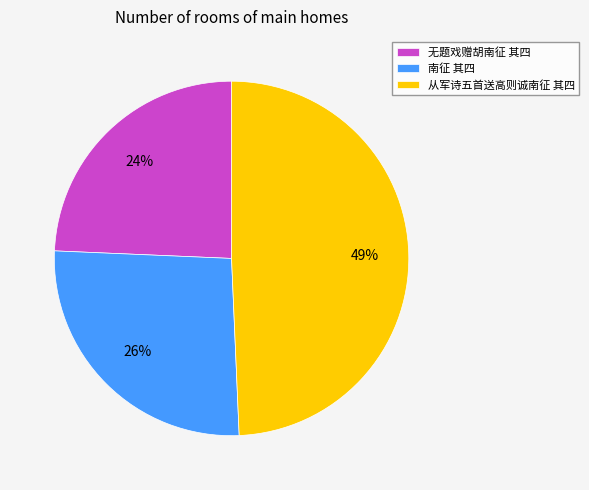

Which category has the biggest portion of the pie?

从军诗五首送高则诚南征 其四